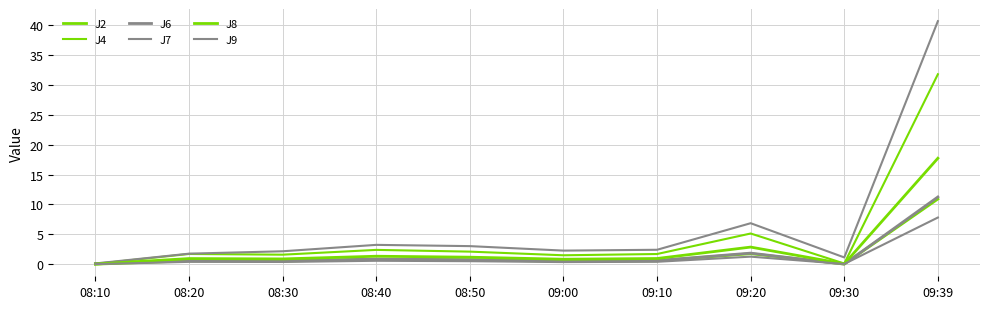

At which category is the sum across all series the highest?

09:39